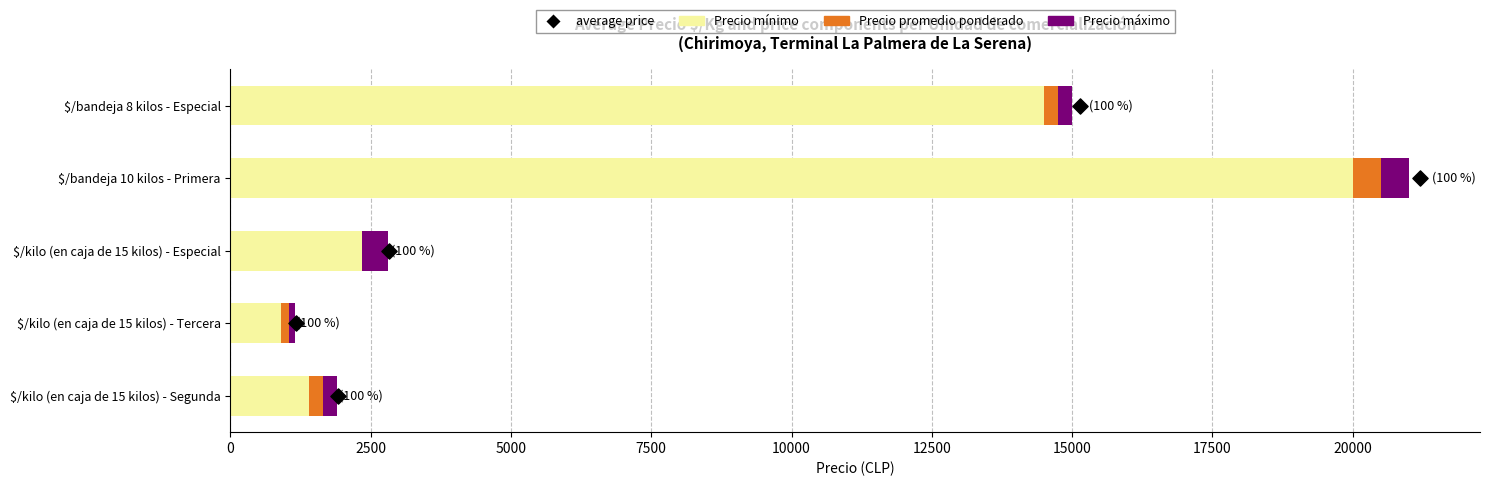

At how many categories does at least one series exceed 6480?

2